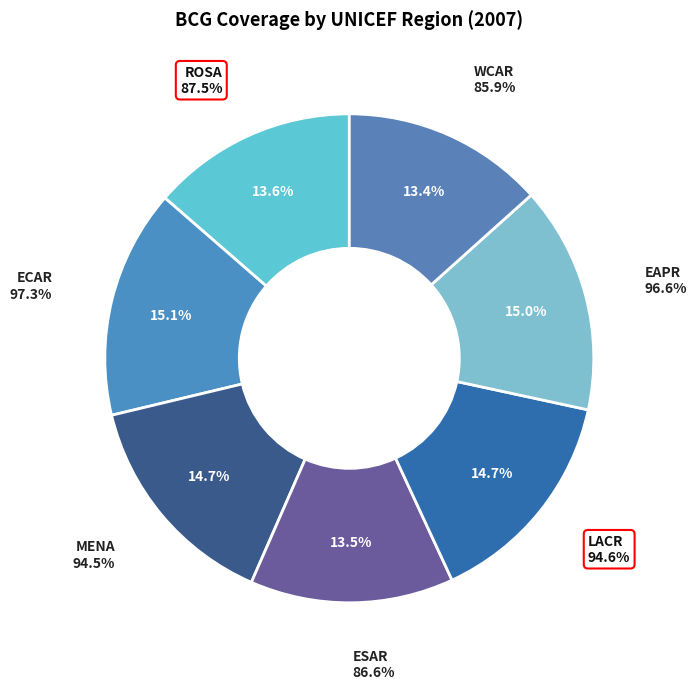

What percentage is NOT represented by ROSA?

86.3%